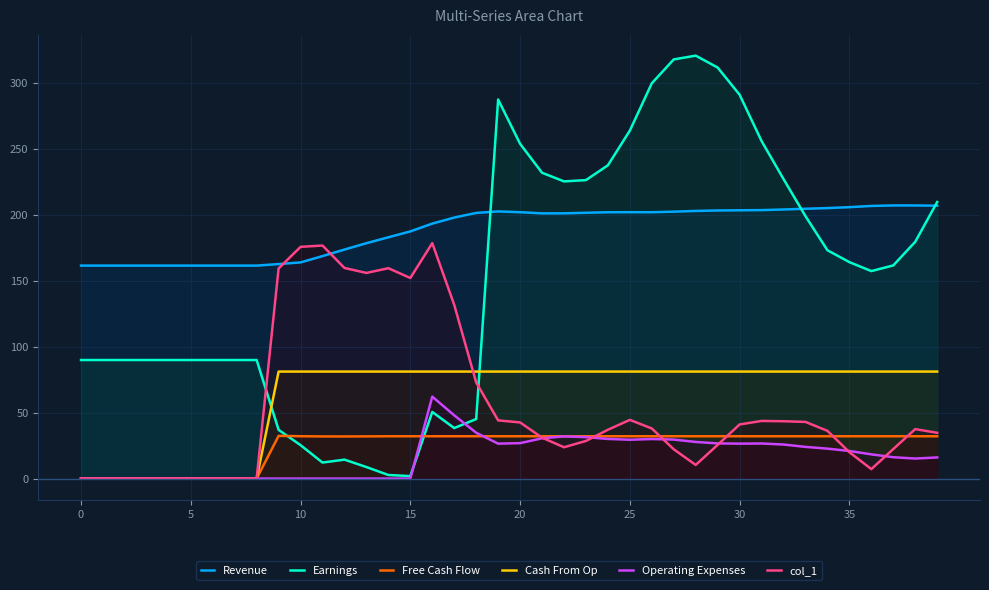

What is the label of the 25th point from the left?

24